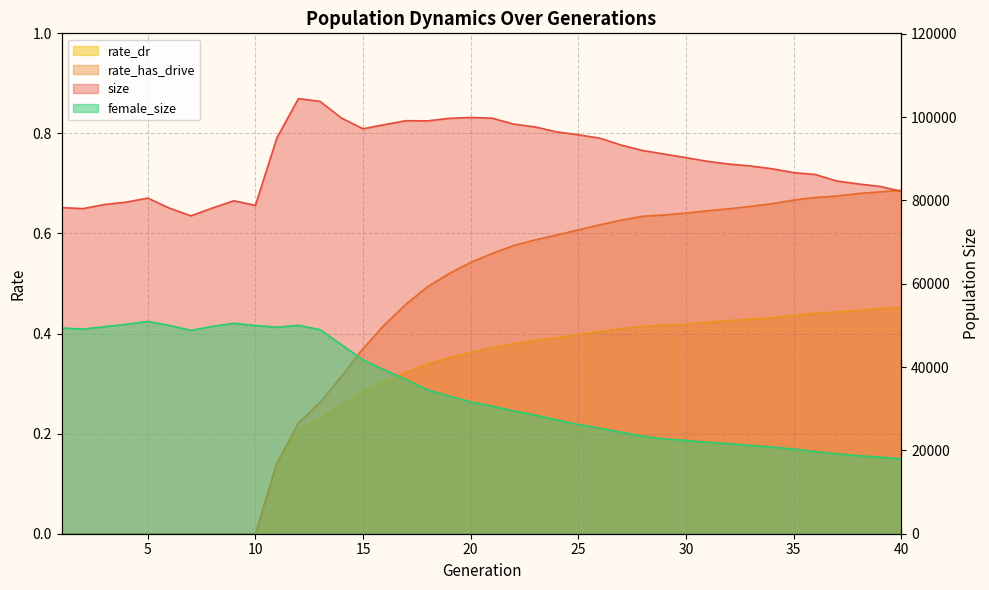

True or false: rate_has_drive has a value of 0.2 at 5.

False